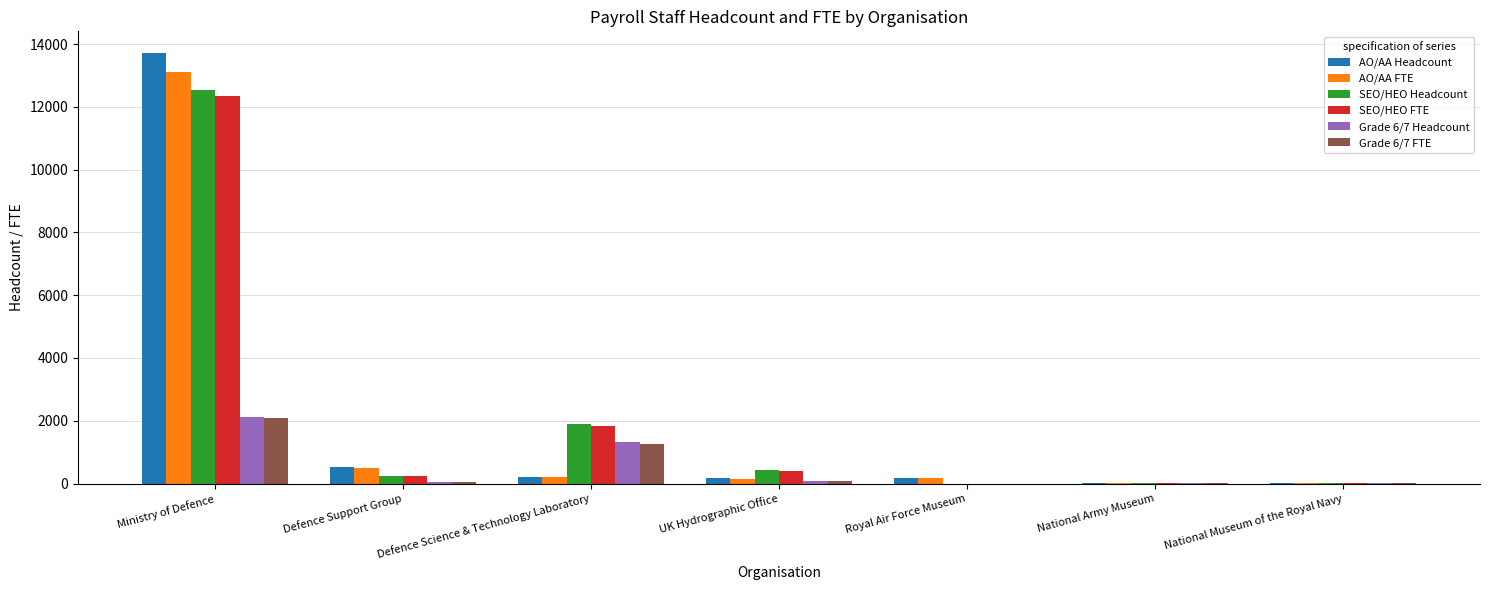

Is it true that SEO/HEO FTE equals 2662 at Ministry of Defence?

False